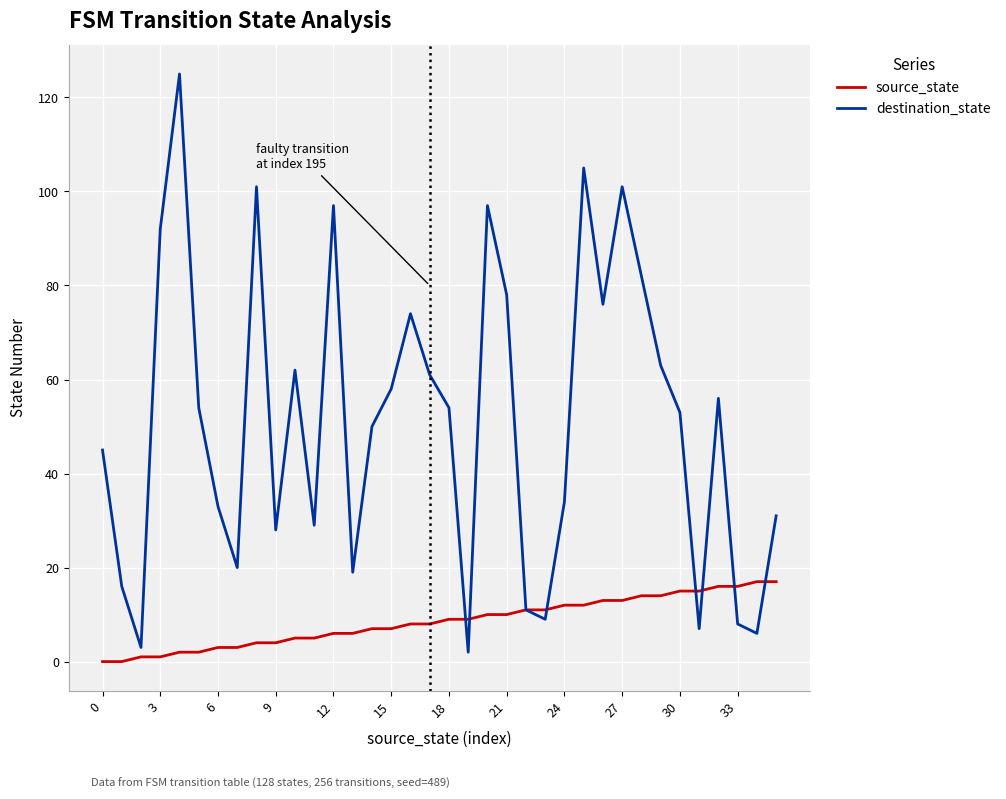

What is the highest value of the source_state series?

17